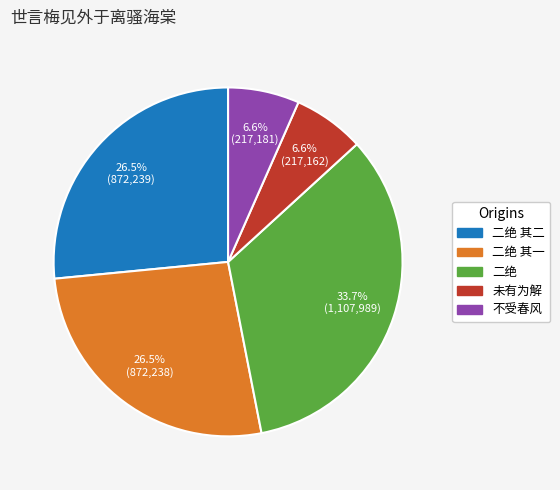

Does any single category account for the majority?

No